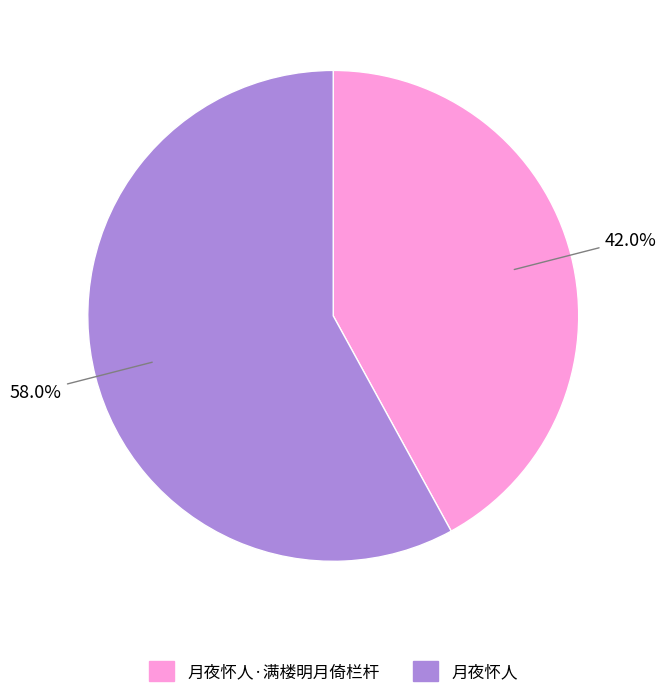

Approximately how many times larger is the value at 月夜怀人 compared to 月夜怀人·满楼明月倚栏杆?

1.4